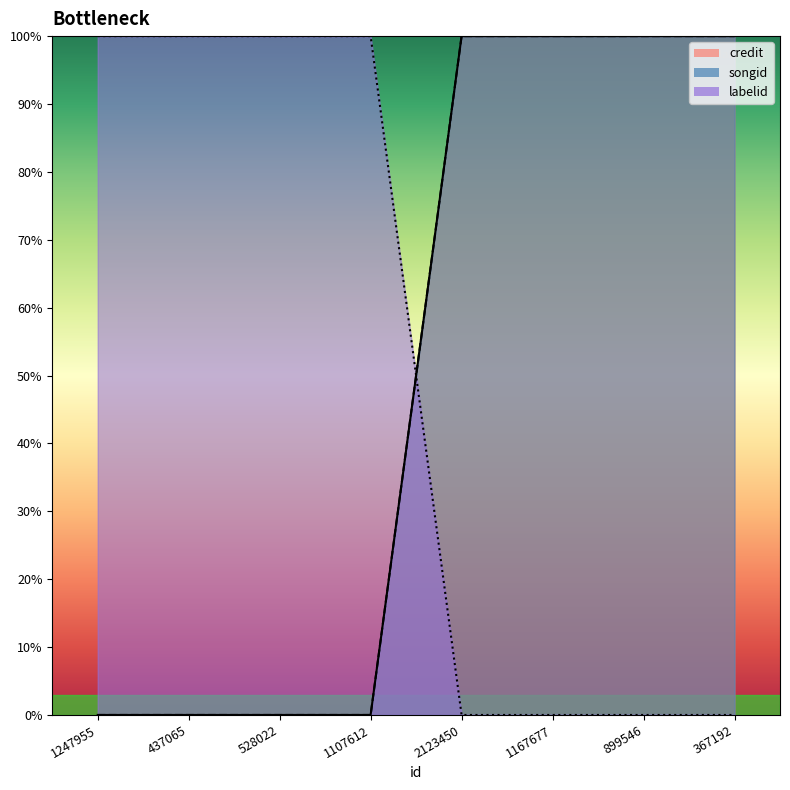

Which has a higher value, 1107612 or 1167677?

1167677